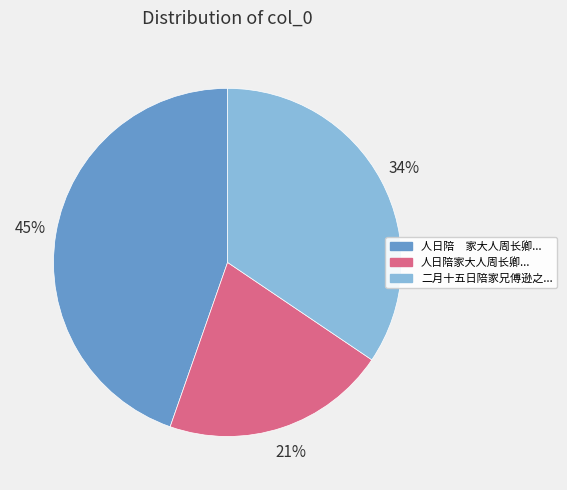

Is there any slice that represents more than half of the pie?

No